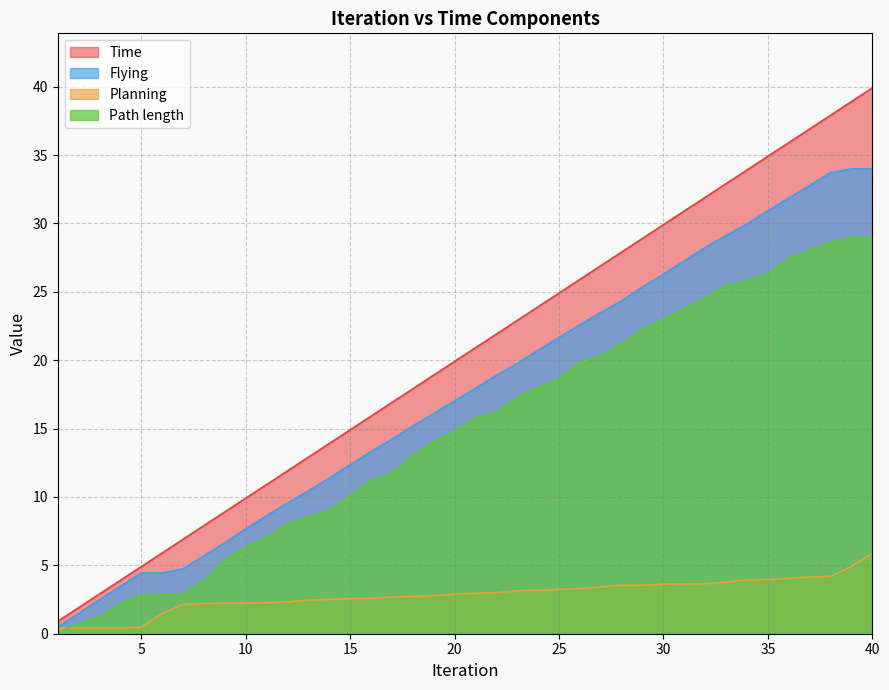

What is the difference between the maximum and minimum values in the Time series?

39.0